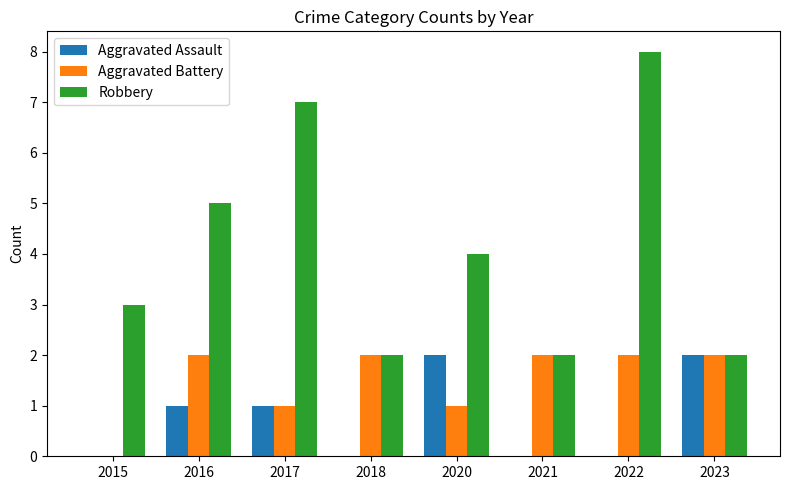

What value does the Robbery series have at 2015?

3